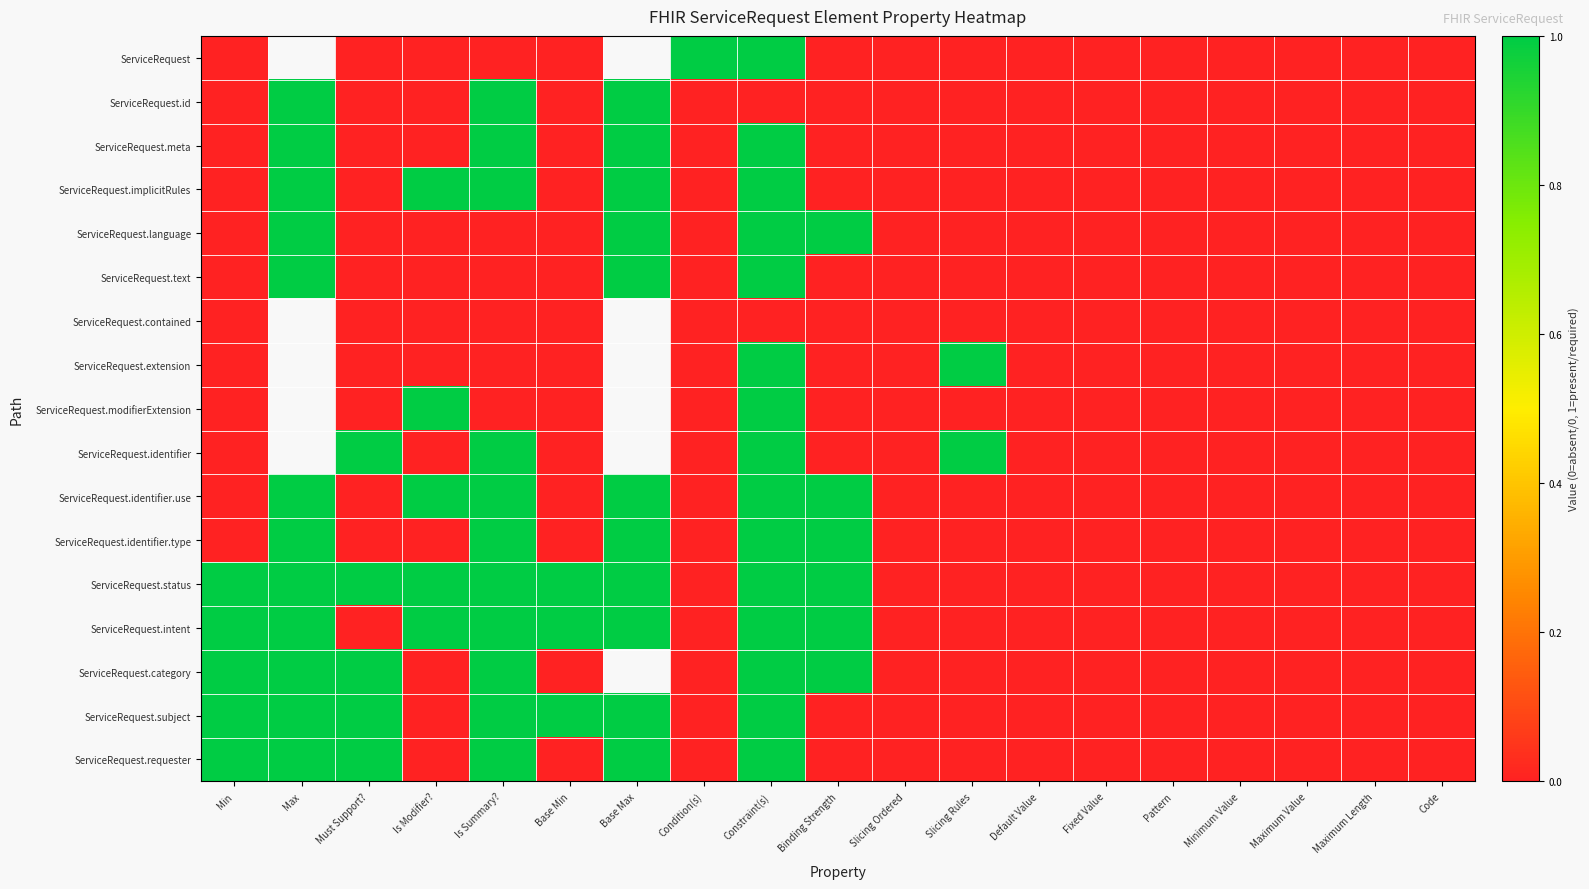

What is the sum of all ServiceRequest.status values?

9.0